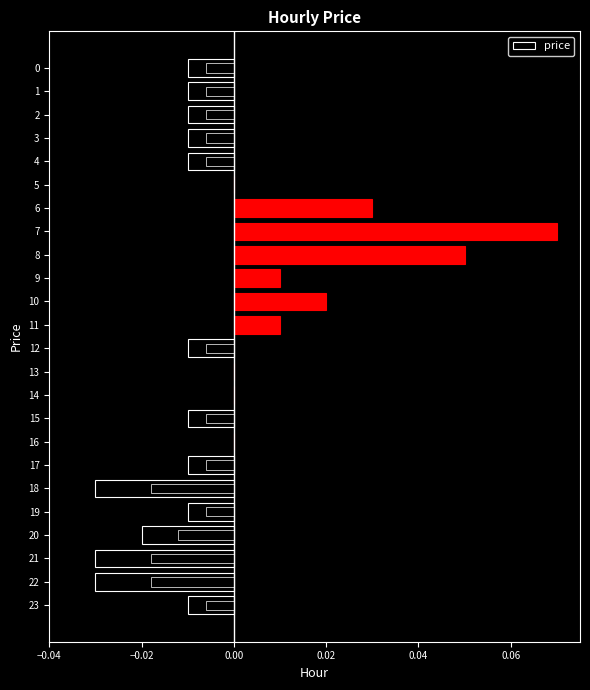

Which has a higher value, 14 or 8?

8